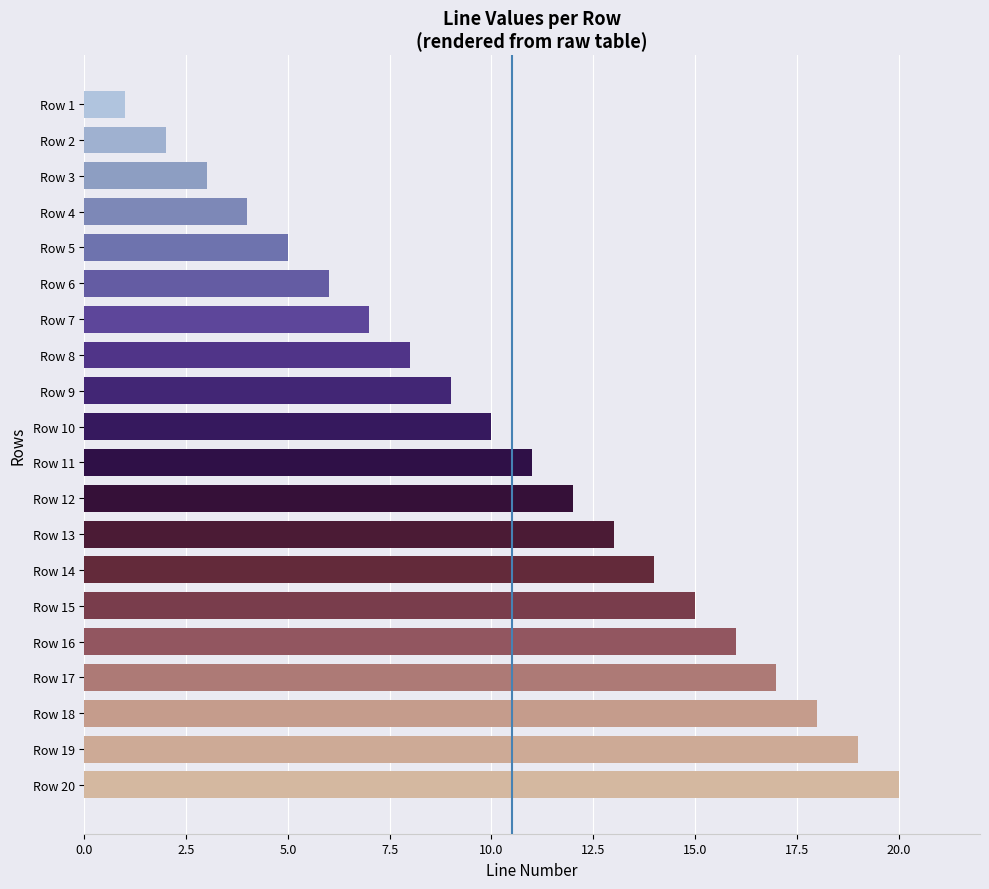

The value at Row 1 is 2. True or false?

False